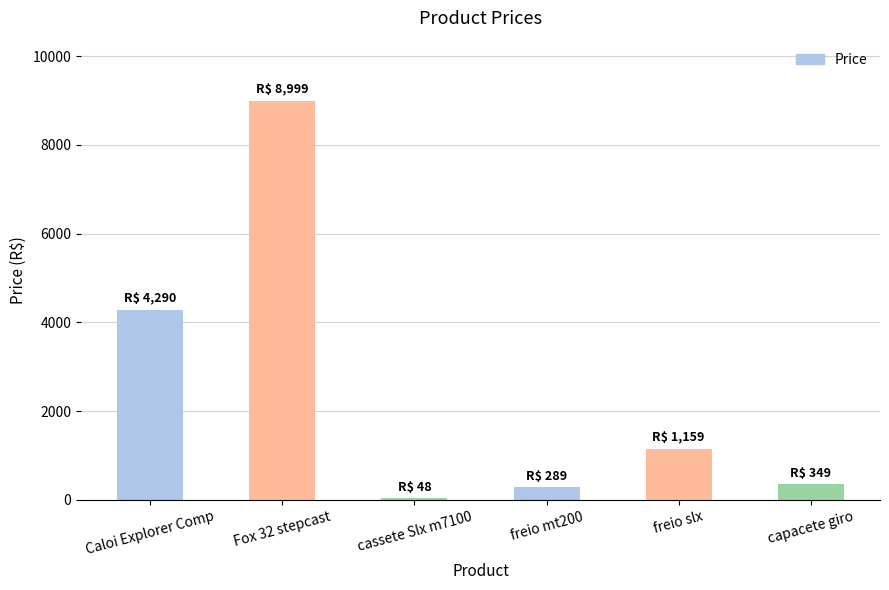

Which category has the highest value across all series?

Fox 32 stepcast